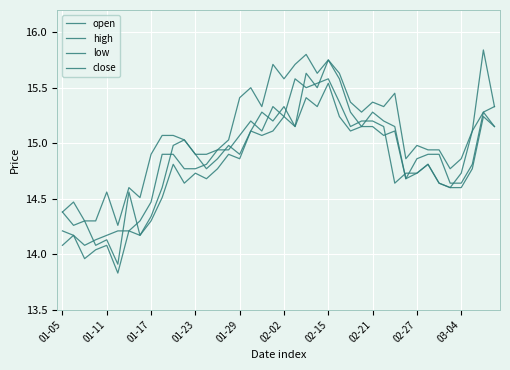

Does the chart display data point markers on the line(s)?

No